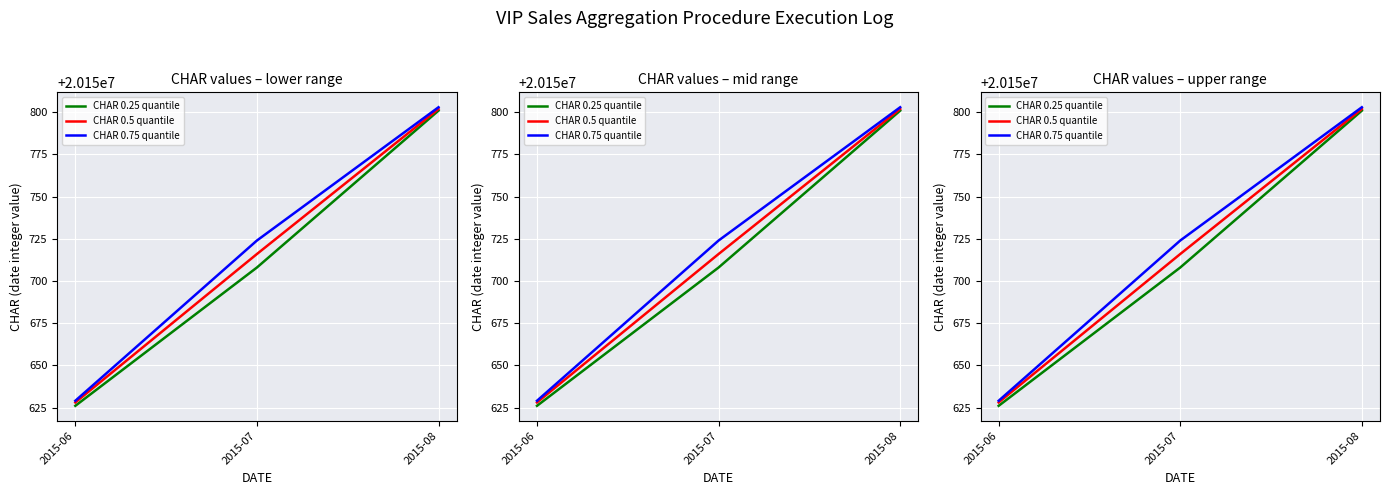

Which series has the widest spread of values?

CHAR 0.25 quantile